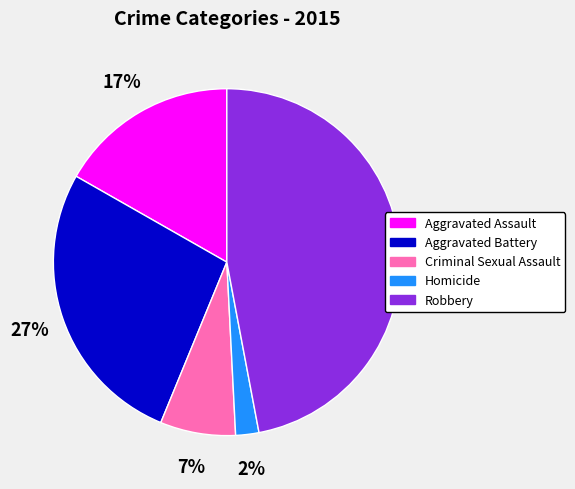

Between Aggravated Assault and Robbery, which is larger?

Robbery